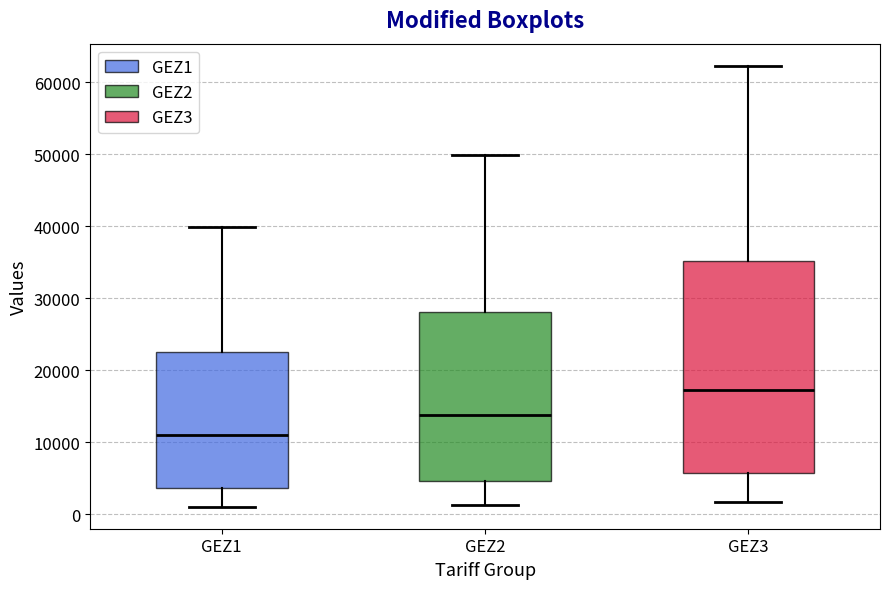

Reading left to right, read every box against the y-axis: the position of its median line, the range the box covers, and the ends of its whiskers. The values are not printed on the chart, so give them approximately, as read against the axis.

GEZ1: median 11000, box 4000 to 23000, whiskers 1000 to 40000
GEZ2: median 14000, box 5000 to 28000, whiskers 1000 to 50000
GEZ3: median 17000, box 6000 to 35000, whiskers 2000 to 62000